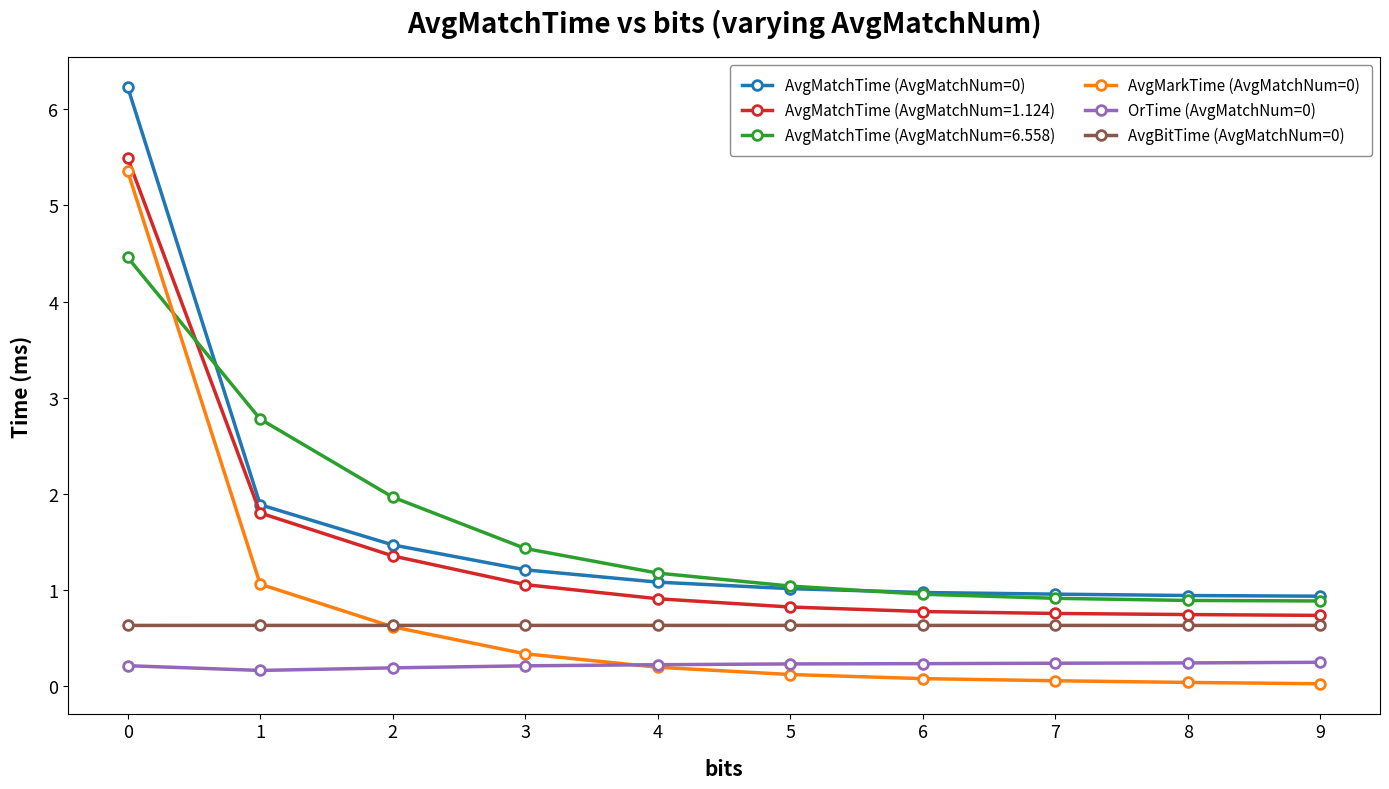

What is the lowest value of the AvgBitTime (AvgMatchNum=0) series?

0.6